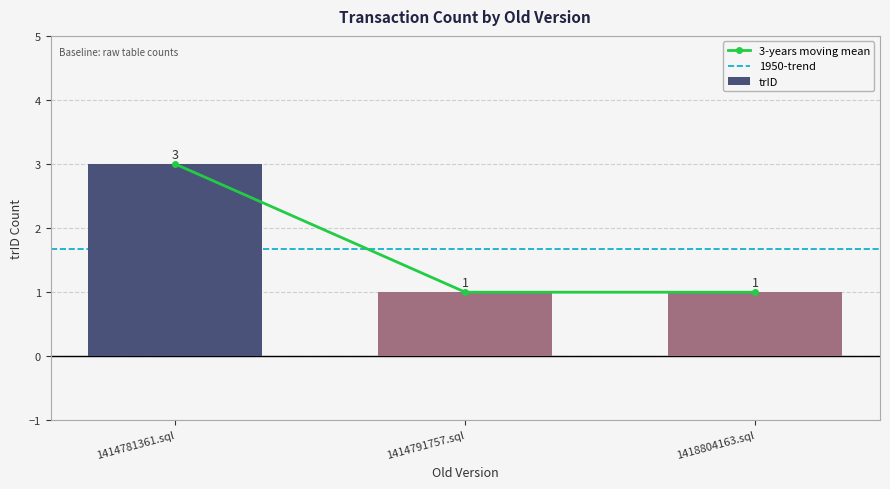

The trID series shows 1 at 1414791757.sql. True or false?

True